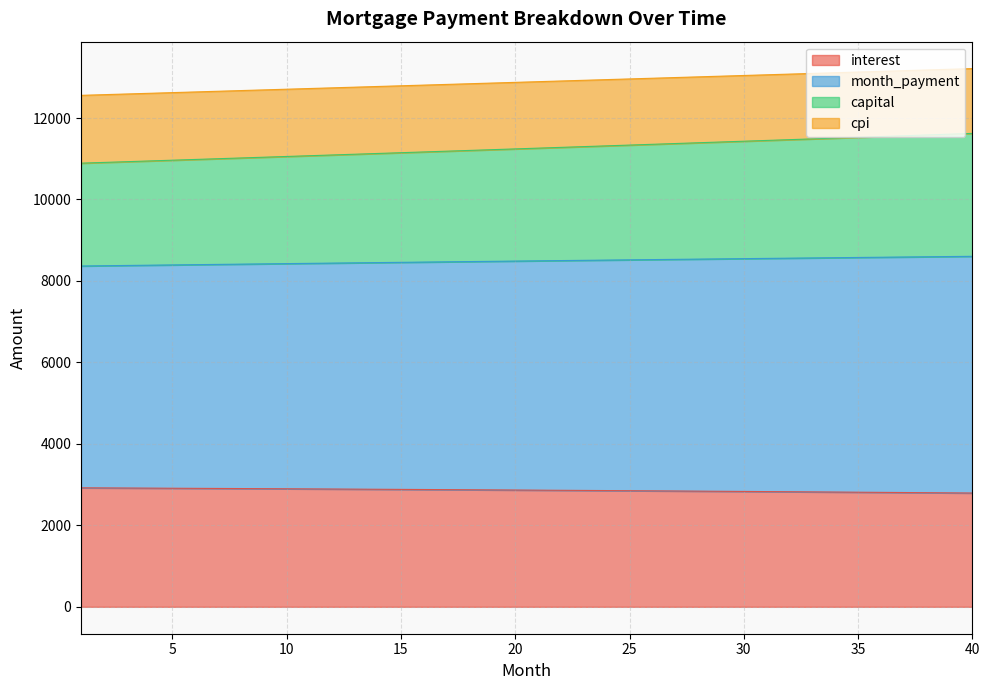

The value of interest at 20 is 4555.9. True or false?

False